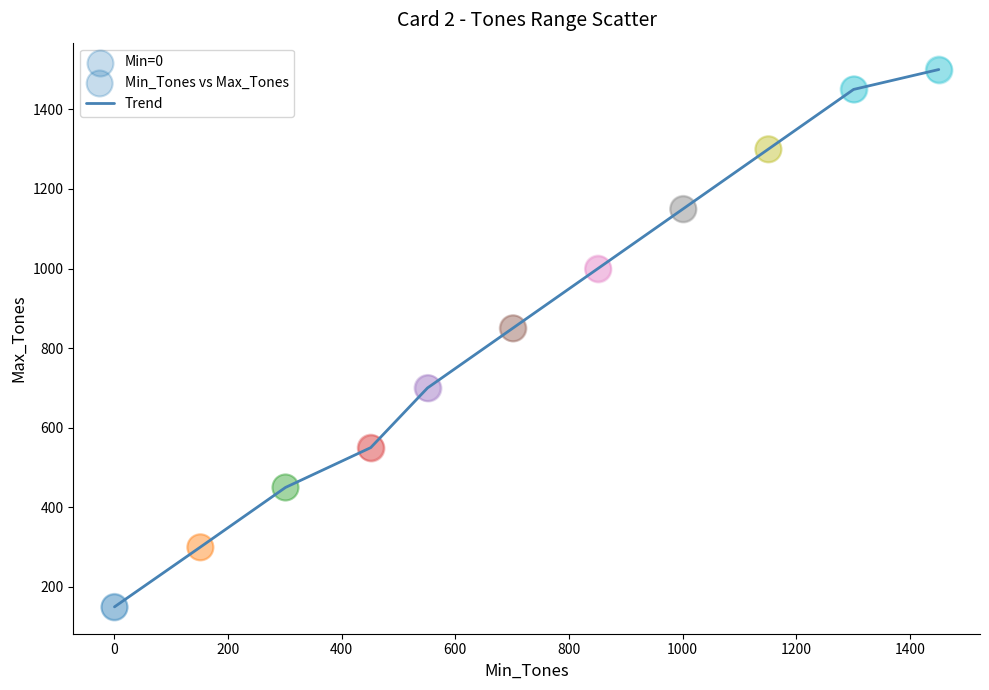

What is the maximum value shown in the chart?

1500